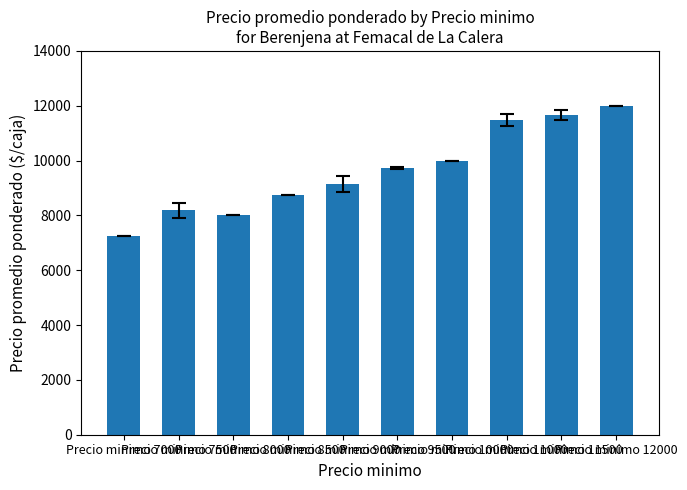

True or false: the data shows 16510 at Precio minimo 11500.

False